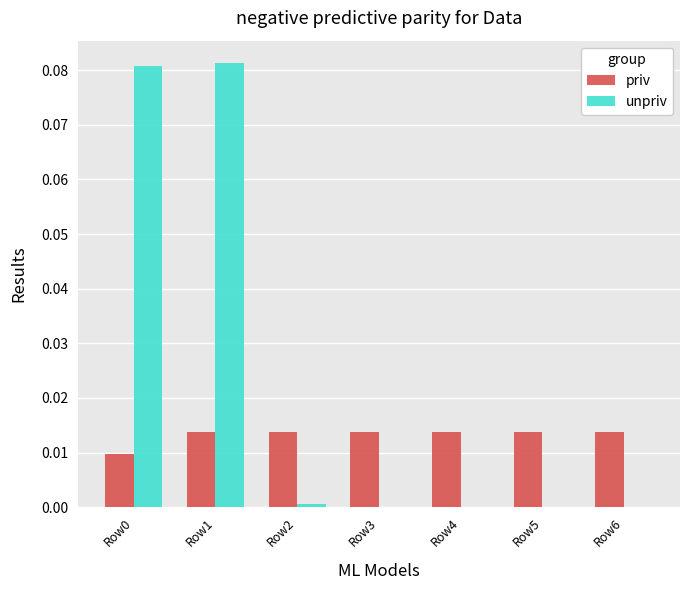

At which category is the sum across all series the highest?

Row1